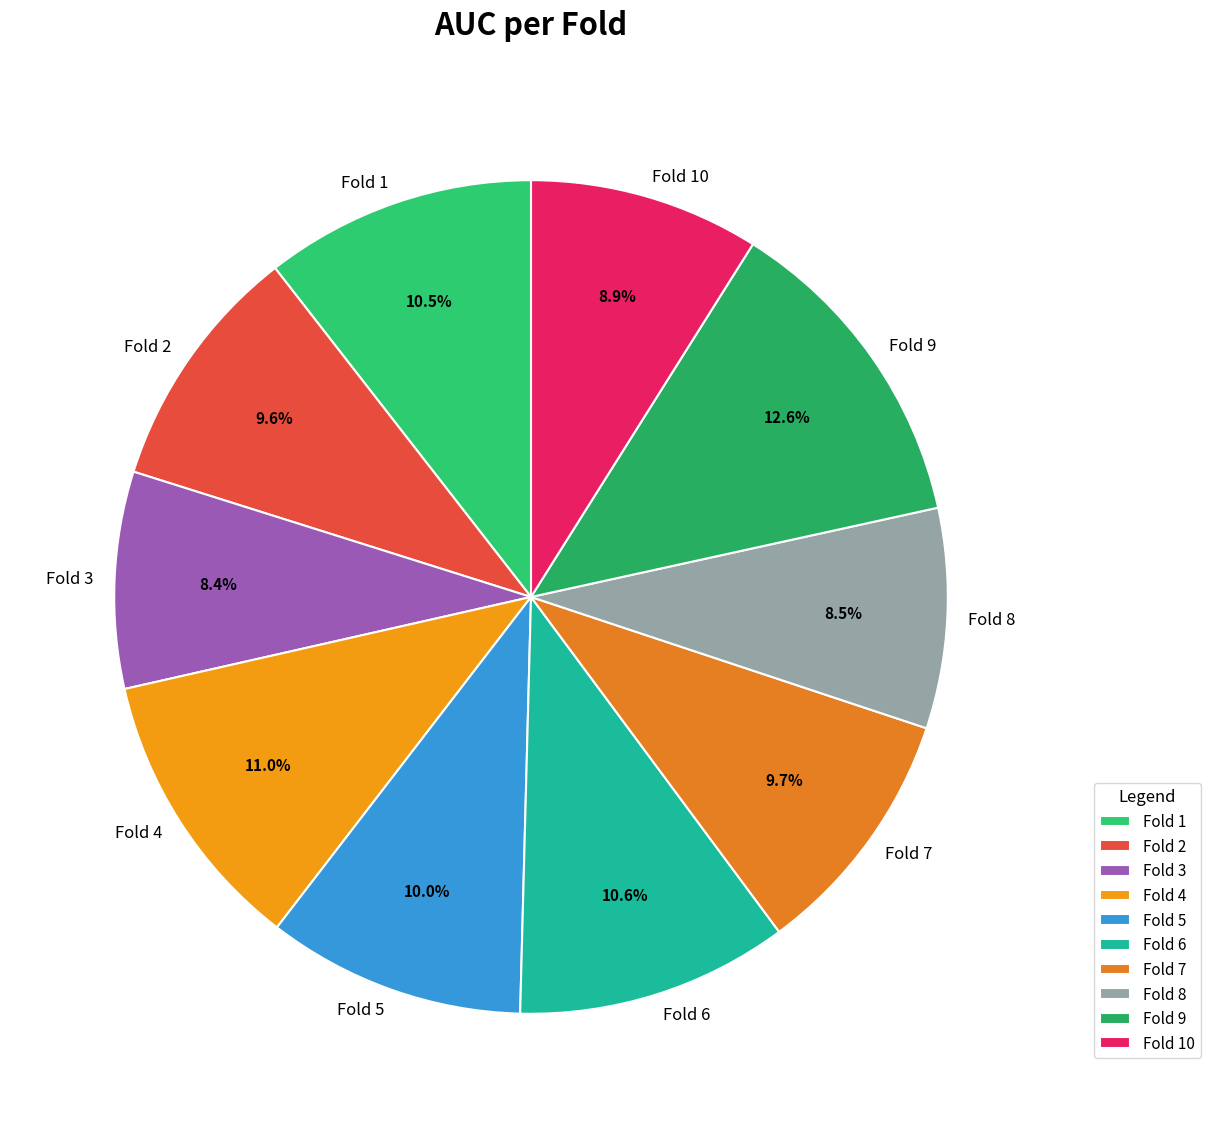

Does Fold 6 represent more than half of the total?

No